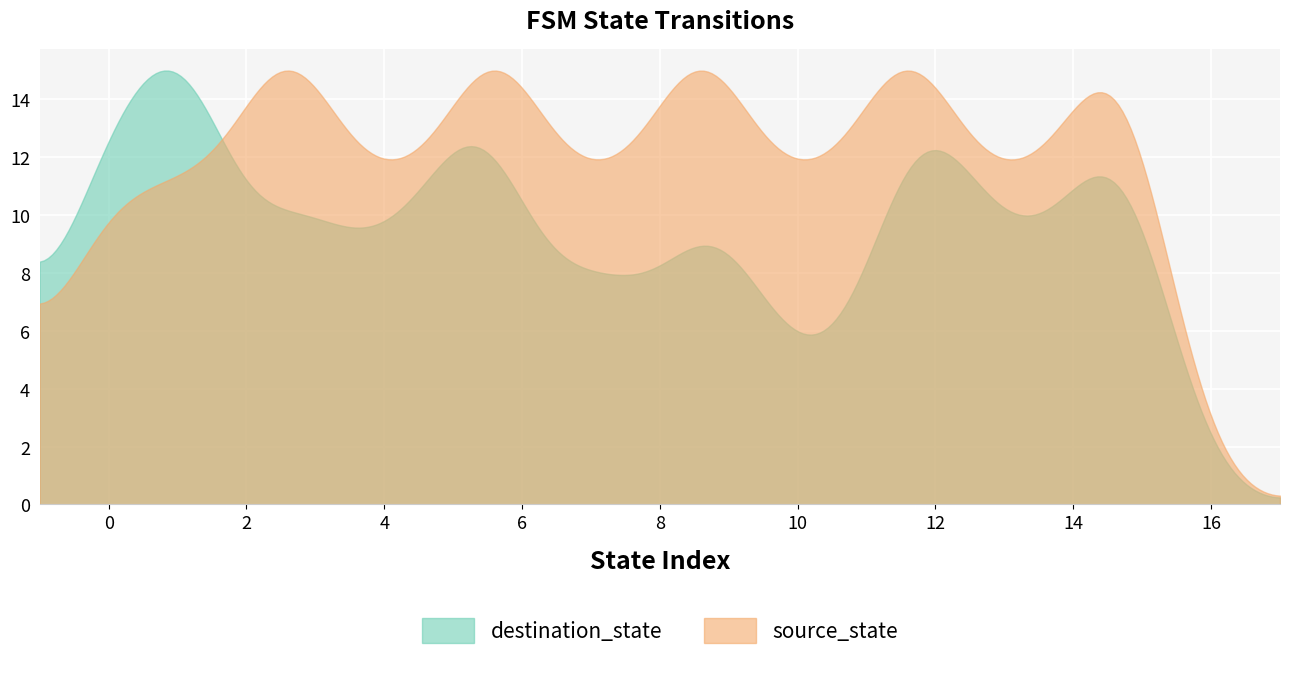

Which series has the largest total across all categories?

source_state